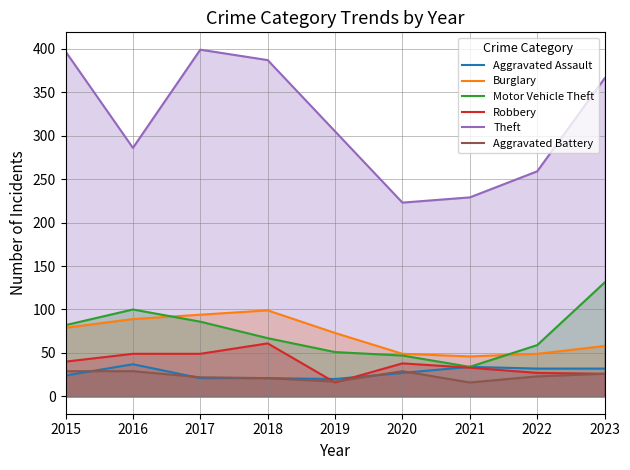

At 2021, list the series in order from largest to smallest.

Theft, Burglary, Aggravated Assault, Motor Vehicle Theft, Robbery, Aggravated Battery